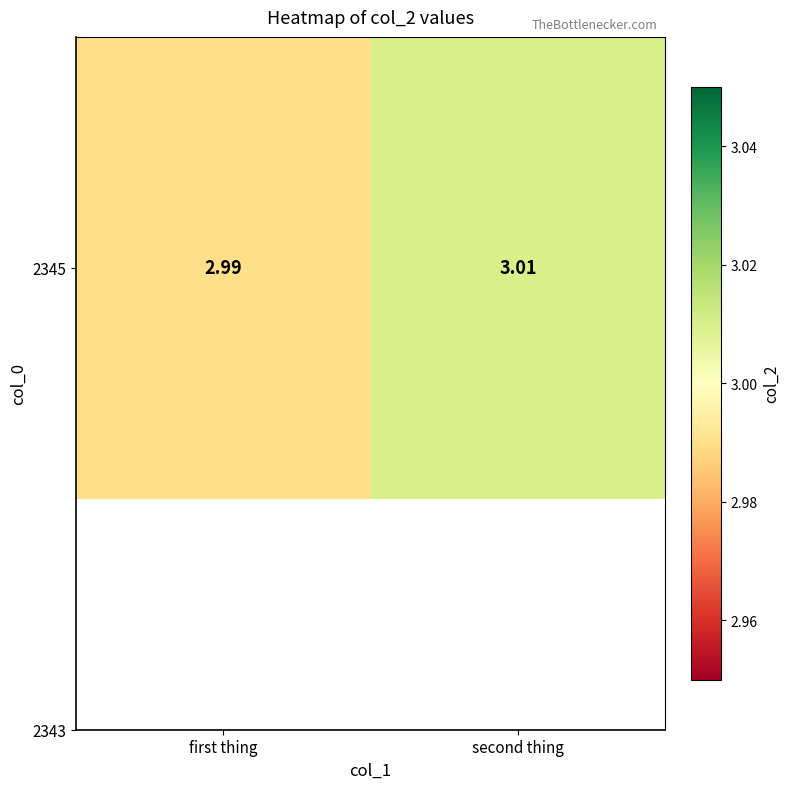

List the labels in order of value, largest first.

second thing, first thing